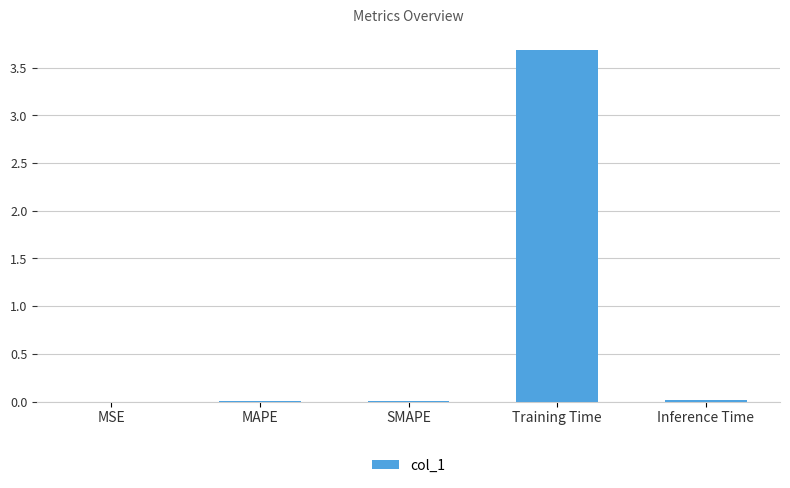

Is it true that the value at Training Time is 5.1?

False